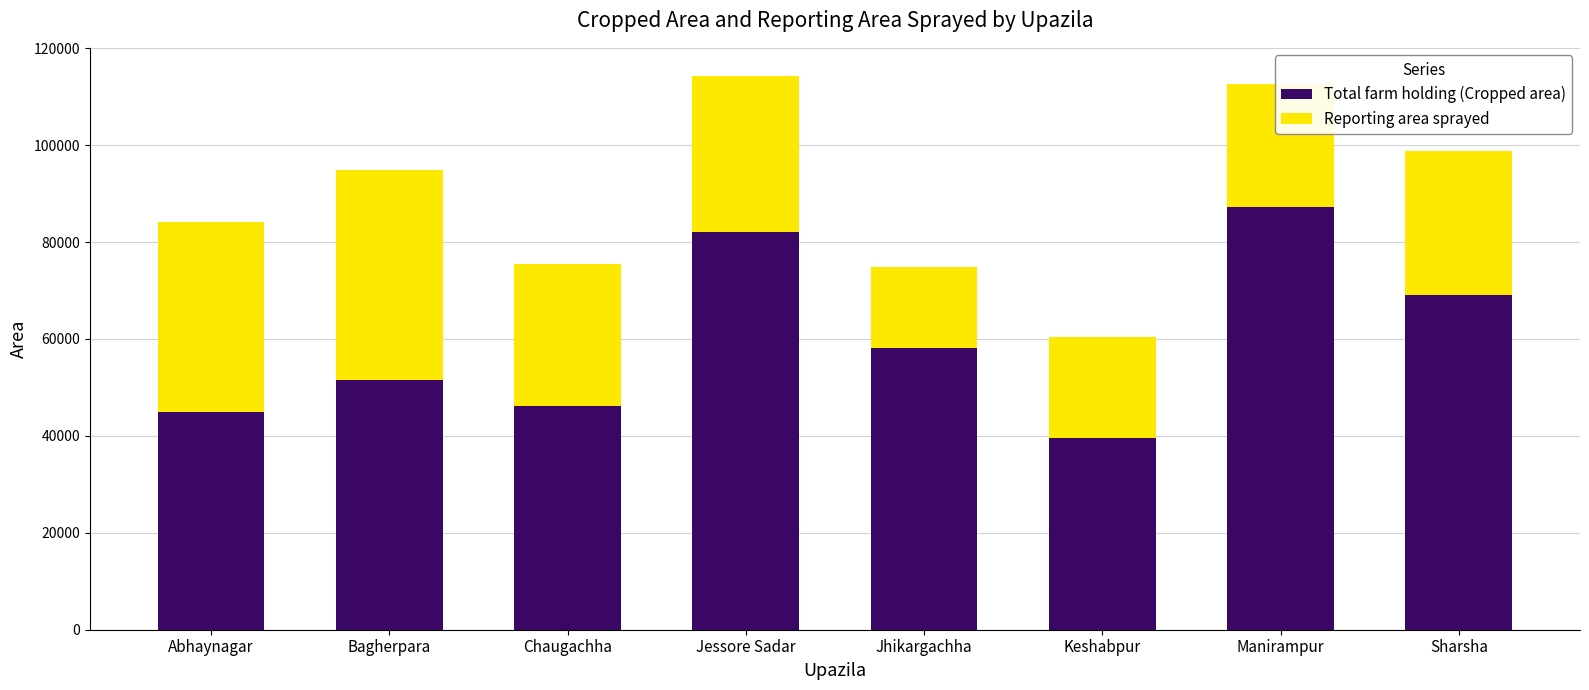

At which label does Total farm holding (Cropped area) first exceed 58039?

Jessore Sadar